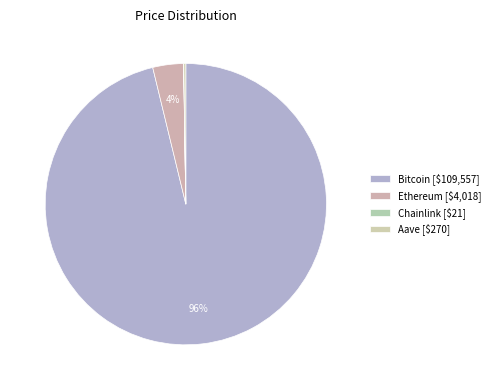

Do Bitcoin and Ethereum together represent more than half of the pie?

Yes